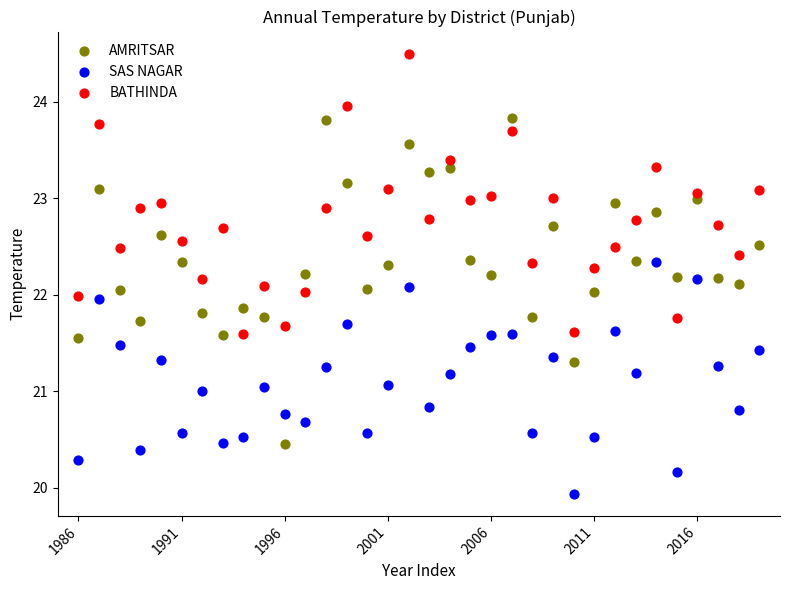

Which series contains the lowest Y value?

SAS NAGAR